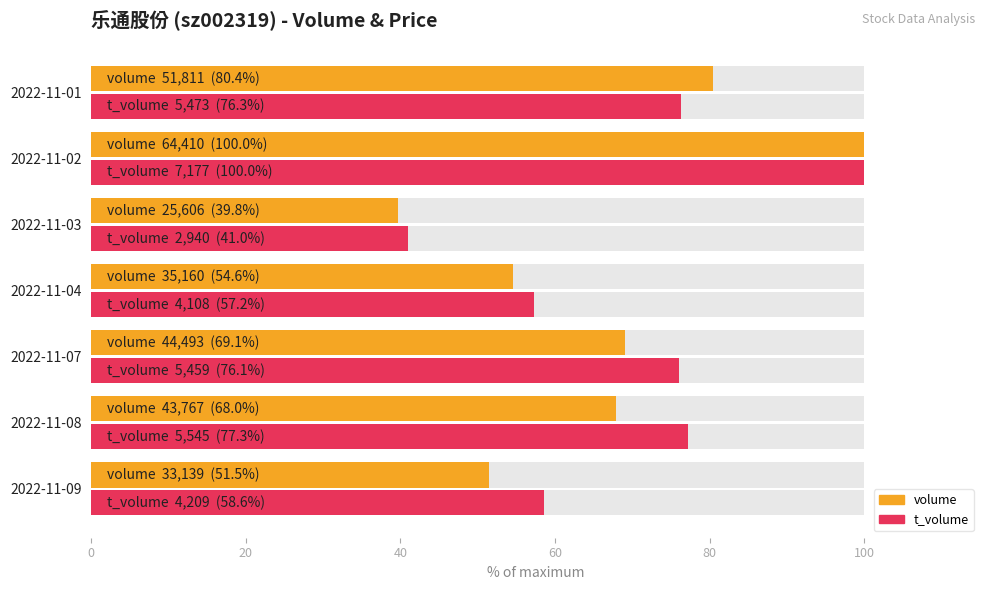

What is the value of the t_volume bar at the 7th from the left?

76.3